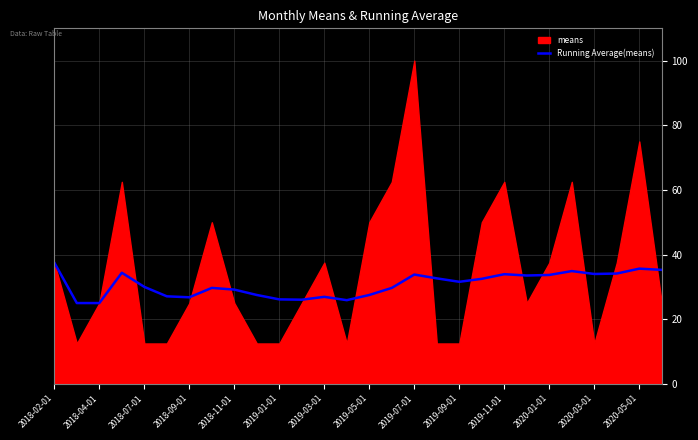

What is the change in value from 22 to 25?

+0.4